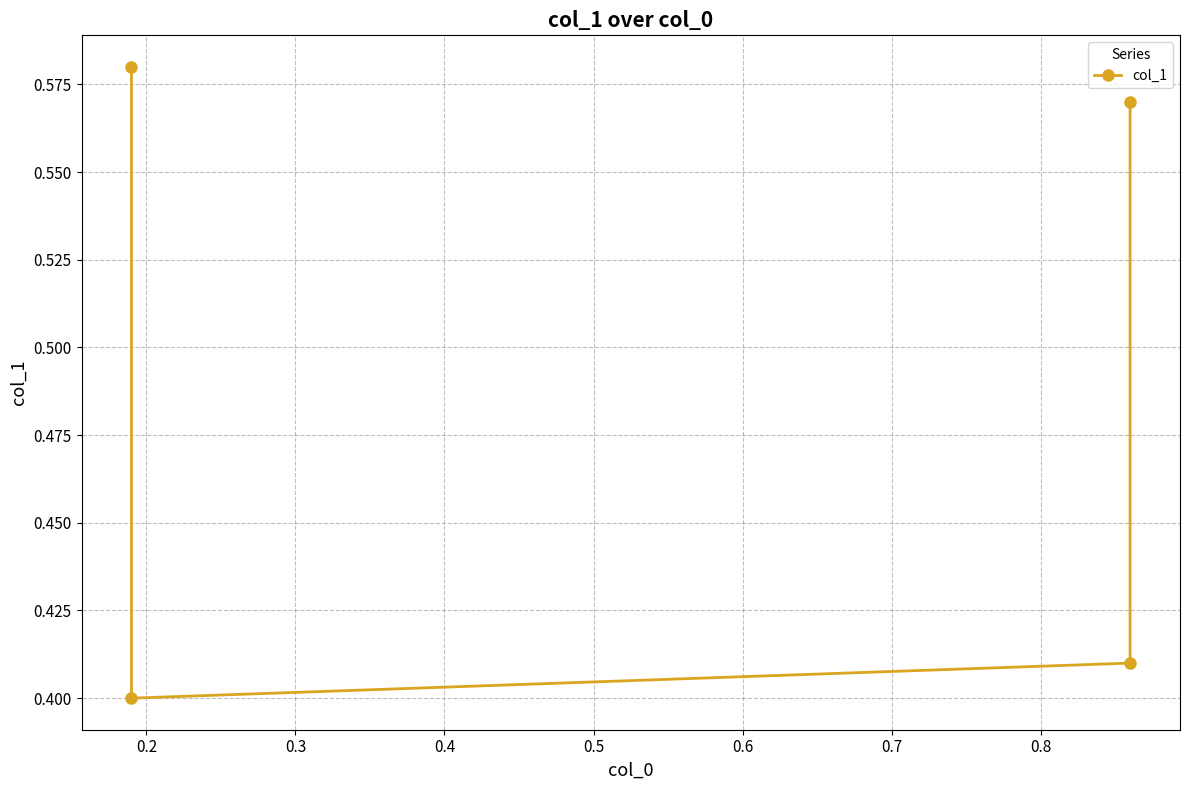

How many interior local valleys (lower than both neighbors) does the data have?

1